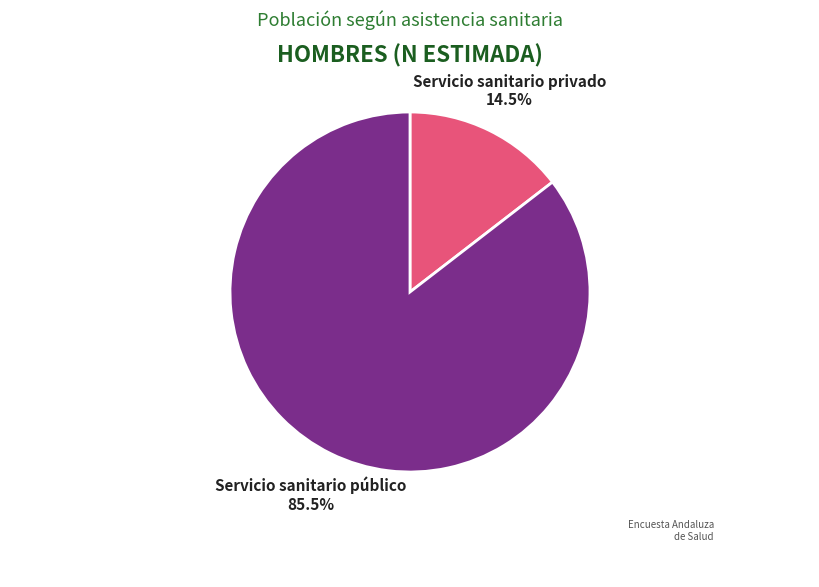

How many segments does this pie chart have?

2